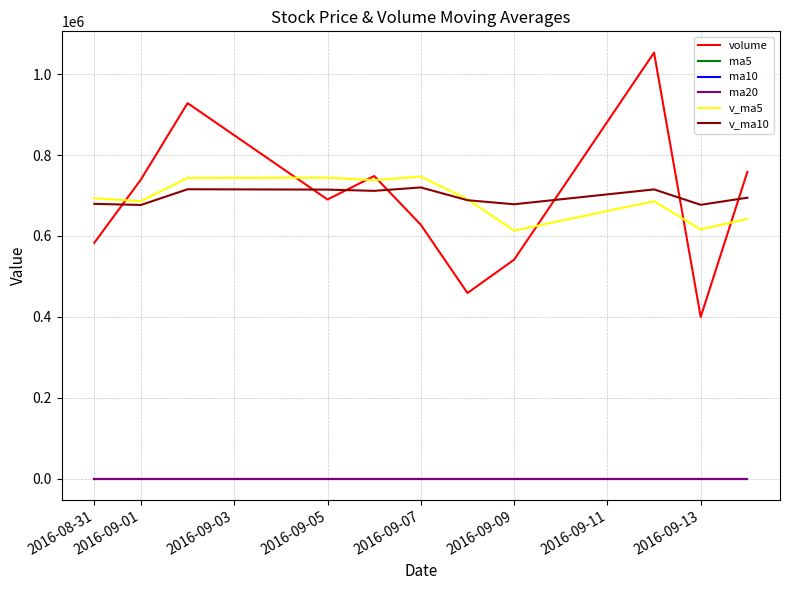

True or false: ma20 and volume cross at least once.

False